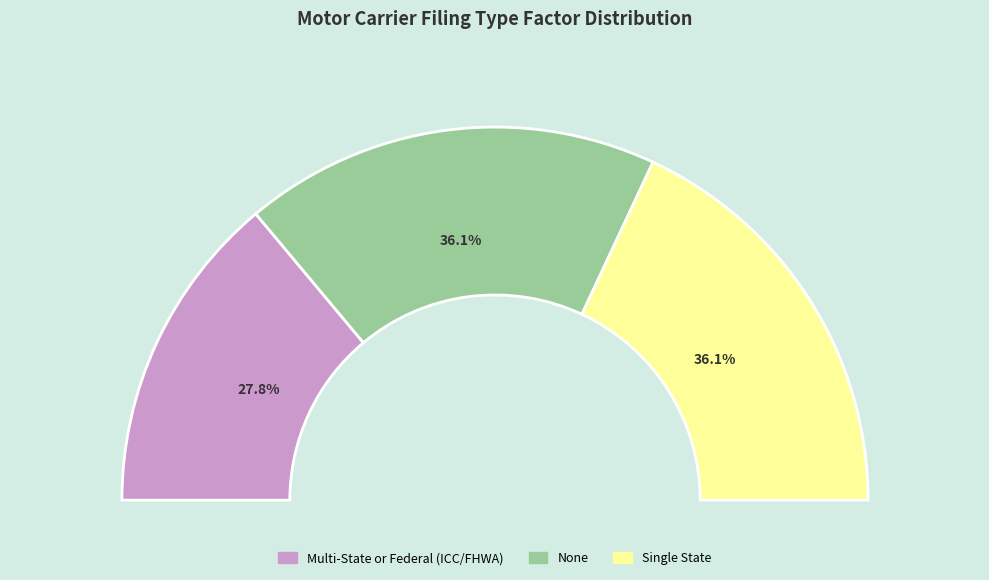

Is it true that Single State is 46% of the pie?

False